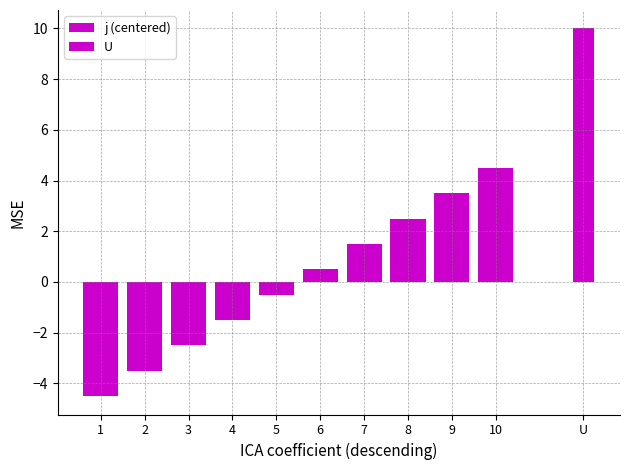

Are the bars grouped side by side (vs. stacked)?

No